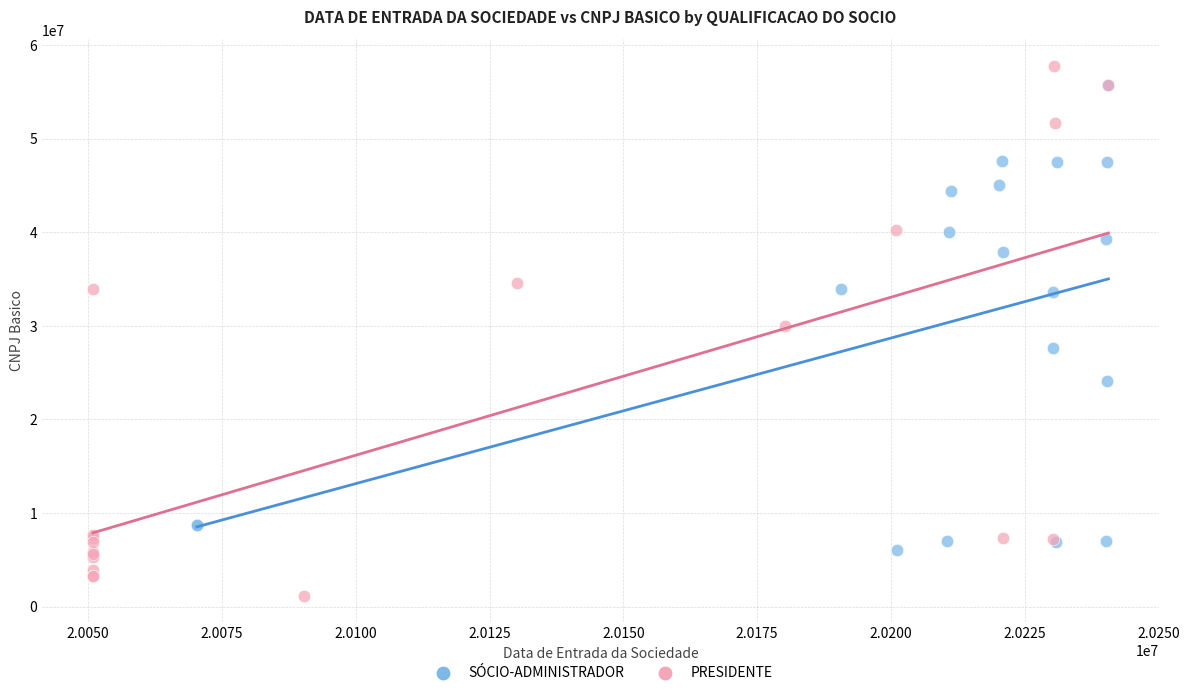

What are all the series names shown in the legend?

SÓCIO-ADMINISTRADOR, PRESIDENTE